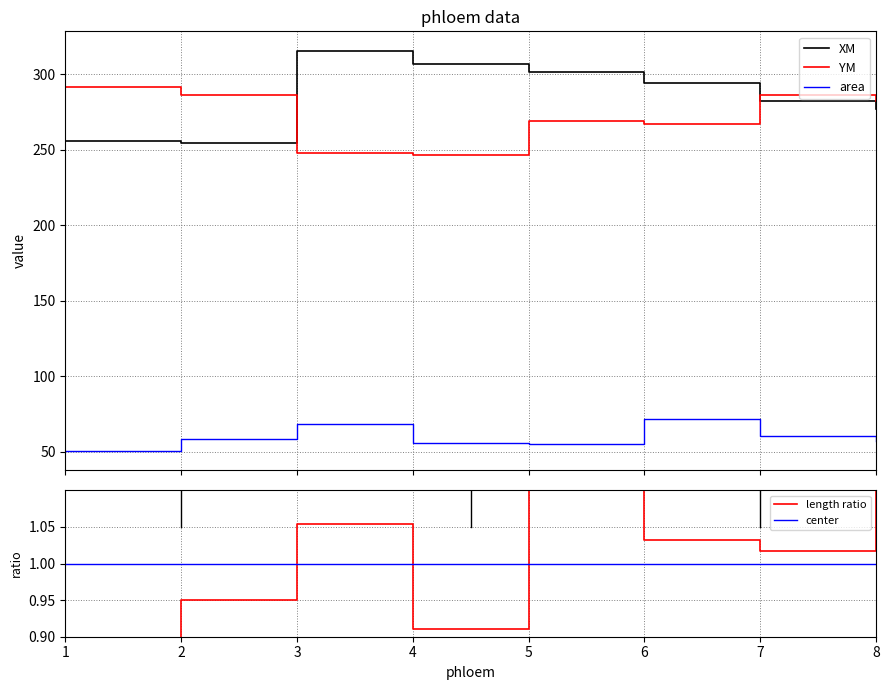

How many values in the length series are below 1?

3